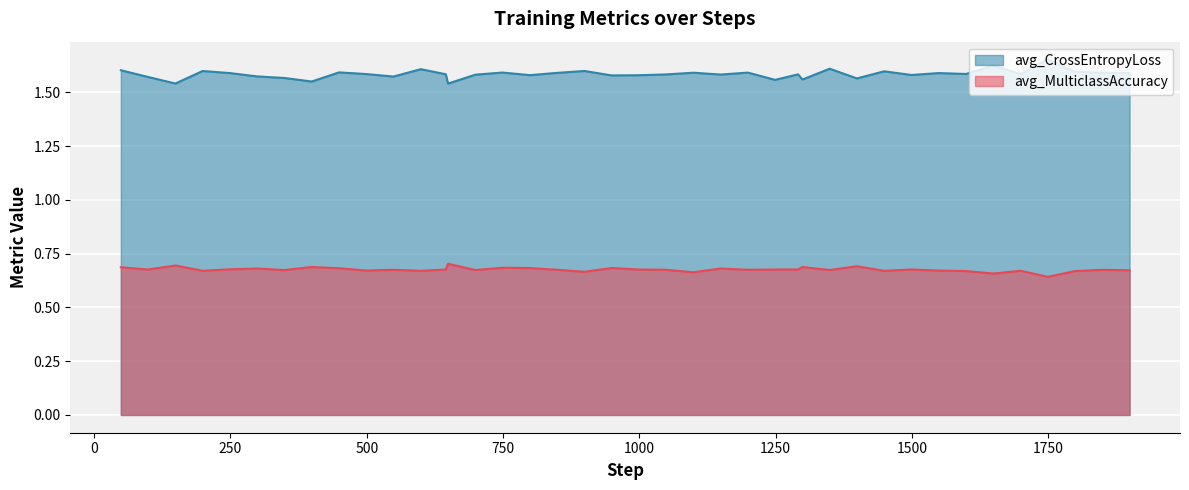

Reading right to left, what are all the values shown in this chart?

avg_CrossEntropyLoss: 1899=1.6	1849=1.6	1799=1.6	1749=1.7	1699=1.6	1649=1.6	1599=1.6	1549=1.6	1499=1.6	1449=1.6	1399=1.6	1349=1.6	1299=1.6	1291=1.6	1249=1.6	1199=1.6	1149=1.6	1099=1.6	1049=1.6	999=1.6	949=1.6	899=1.6	849=1.6	799=1.6	749=1.6	699=1.6	649=1.5	645=1.6	599=1.6	549=1.6	499=1.6	449=1.6	399=1.6	349=1.6	299=1.6	249=1.6	199=1.6	149=1.5	99=1.6	49=1.6
avg_MulticlassAccuracy: 1899=0.7	1849=0.7	1799=0.7	1749=0.6	1699=0.7	1649=0.7	1599=0.7	1549=0.7	1499=0.7	1449=0.7	1399=0.7	1349=0.7	1299=0.7	1291=0.7	1249=0.7	1199=0.7	1149=0.7	1099=0.7	1049=0.7	999=0.7	949=0.7	899=0.7	849=0.7	799=0.7	749=0.7	699=0.7	649=0.7	645=0.7	599=0.7	549=0.7	499=0.7	449=0.7	399=0.7	349=0.7	299=0.7	249=0.7	199=0.7	149=0.7	99=0.7	49=0.7